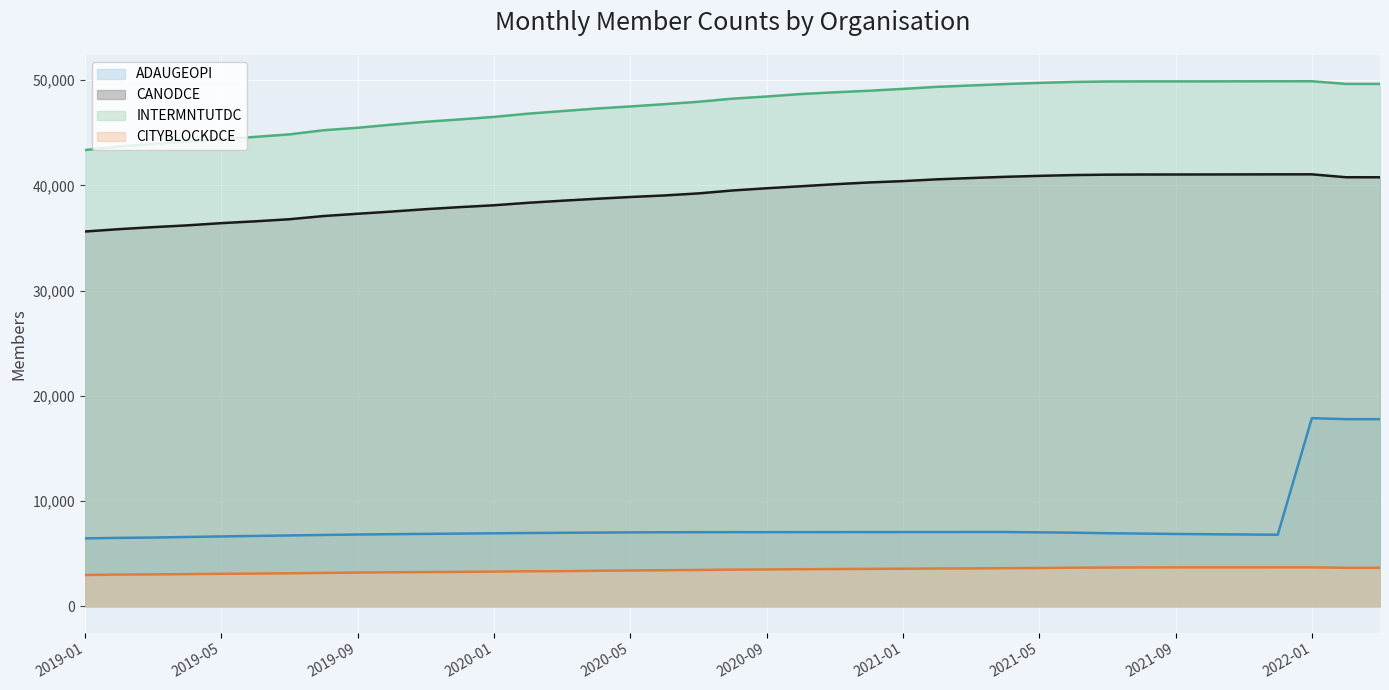

How many data points in CITYBLOCKDCE are less than 3486?

19